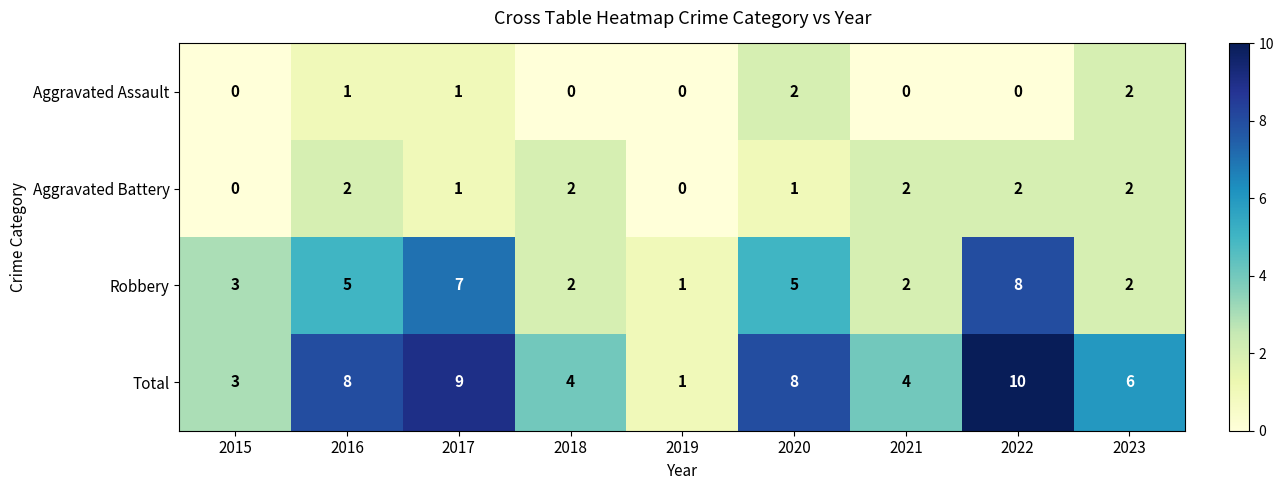

What is the sum of all Aggravated Battery values?

12